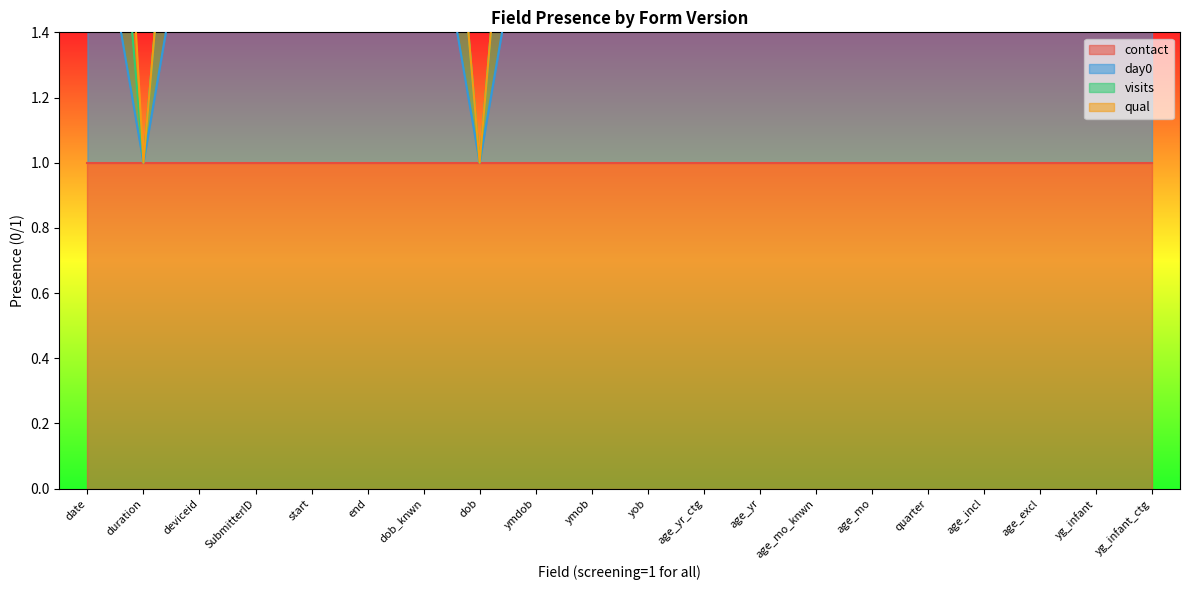

Does the chart display data point markers on the line(s)?

No